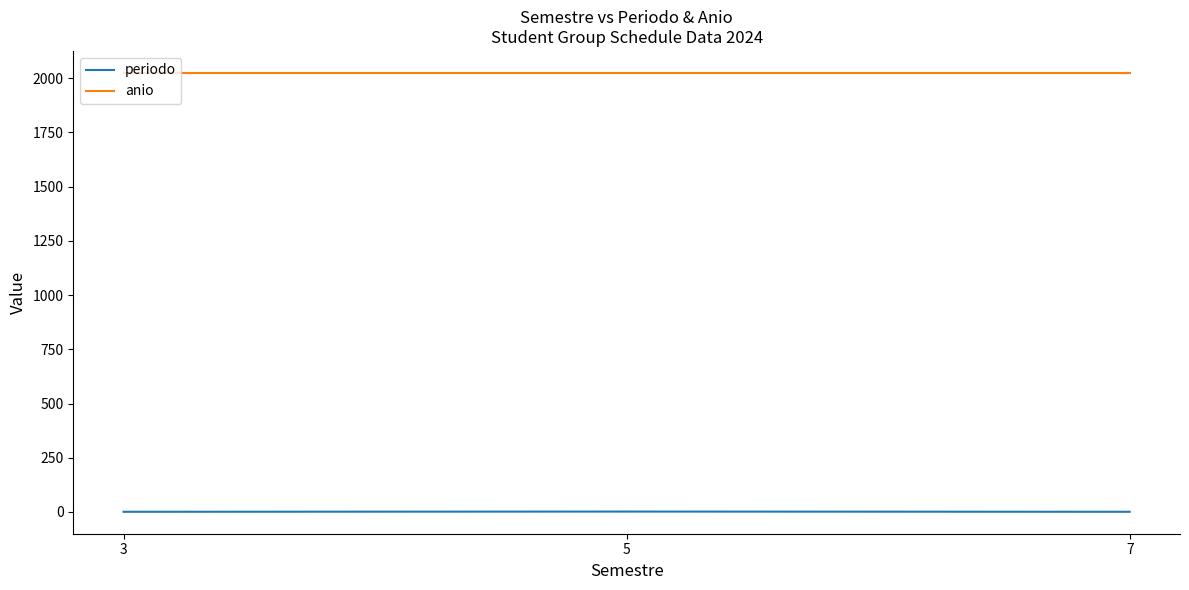

The value of anio at 7 is 755. True or false?

False